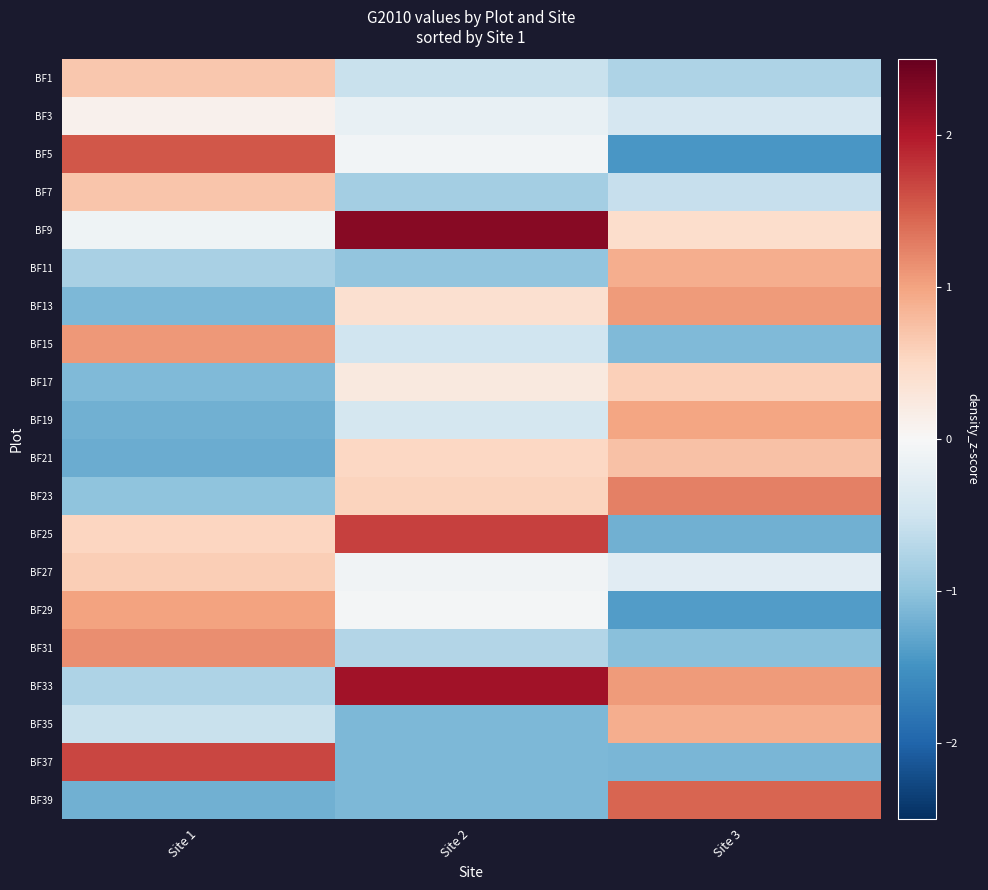

Reading right to left, list all the values displayed in this chart.

BF1: Site 3=-0.8	Site 2=-0.5	Site 1=0.7
BF3: Site 3=-0.4	Site 2=-0.2	Site 1=0.1
BF5: Site 3=-1.5	Site 2=-0.1	Site 1=1.6
BF7: Site 3=-0.6	Site 2=-0.8	Site 1=0.7
BF9: Site 3=0.4	Site 2=2.3	Site 1=-0.1
BF11: Site 3=0.9	Site 2=-1.0	Site 1=-0.8
BF13: Site 3=1.1	Site 2=0.4	Site 1=-1.1
BF15: Site 3=-1.1	Site 2=-0.5	Site 1=1.1
BF17: Site 3=0.6	Site 2=0.2	Site 1=-1.1
BF19: Site 3=1.0	Site 2=-0.4	Site 1=-1.2
BF21: Site 3=0.7	Site 2=0.5	Site 1=-1.2
BF23: Site 3=1.3	Site 2=0.6	Site 1=-1.0
BF25: Site 3=-1.2	Site 2=1.7	Site 1=0.5
BF27: Site 3=-0.3	Site 2=-0.1	Site 1=0.6
BF29: Site 3=-1.4	Site 2=-0.1	Site 1=1.0
BF31: Site 3=-1.0	Site 2=-0.7	Site 1=1.2
BF33: Site 3=1.1	Site 2=2.1	Site 1=-0.8
BF35: Site 3=0.9	Site 2=-1.1	Site 1=-0.6
BF37: Site 3=-1.1	Site 2=-1.1	Site 1=1.7
BF39: Site 3=1.5	Site 2=-1.1	Site 1=-1.2